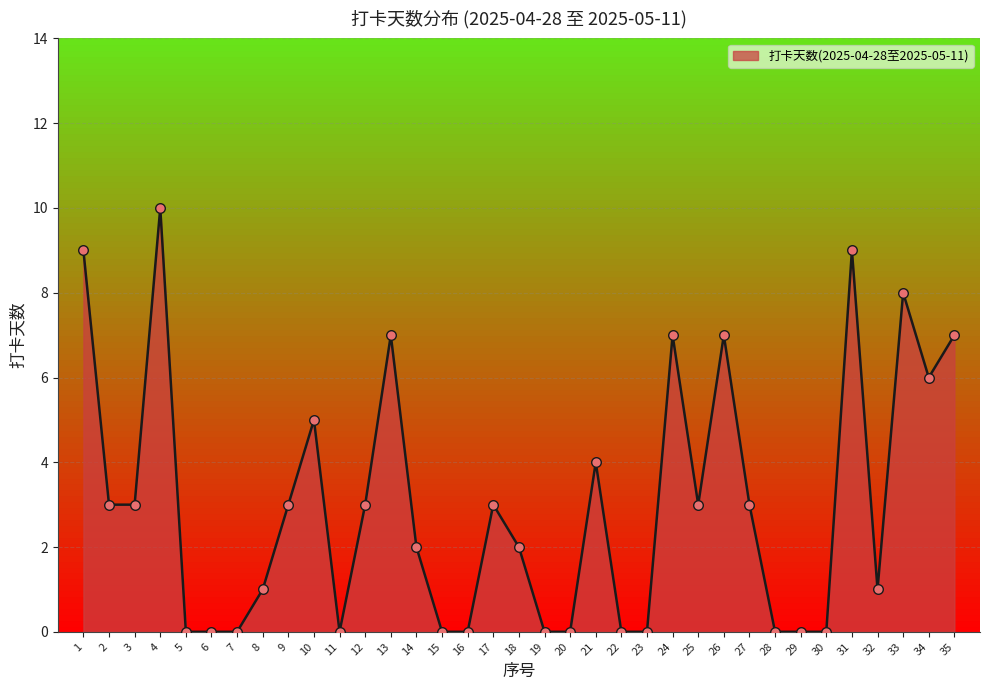

What is the change in value from 9 to 21?

+1